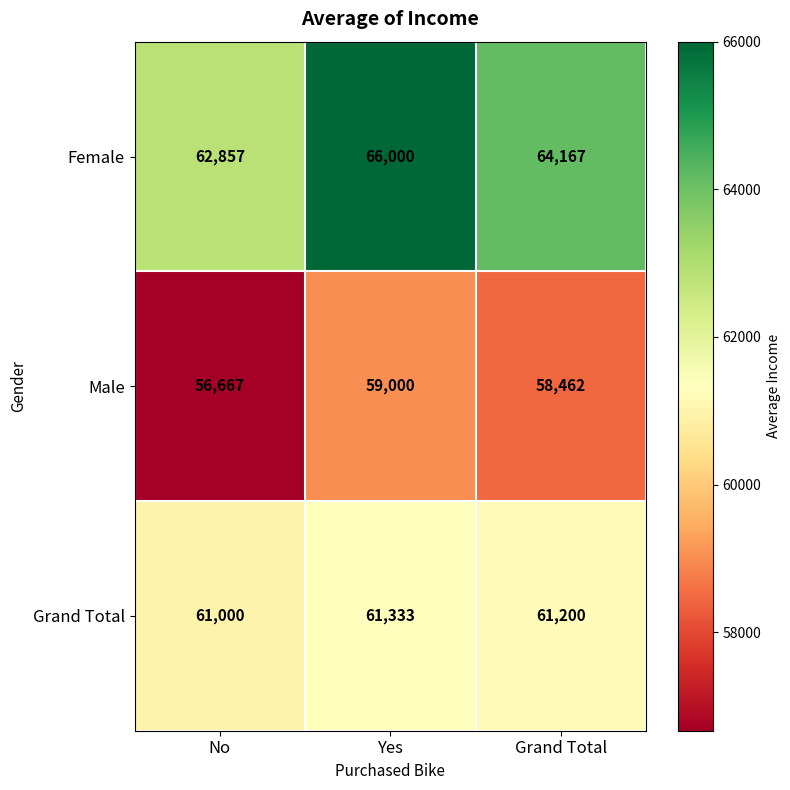

Rank the series by their average value, from highest to lowest.

Female, Grand Total, Male